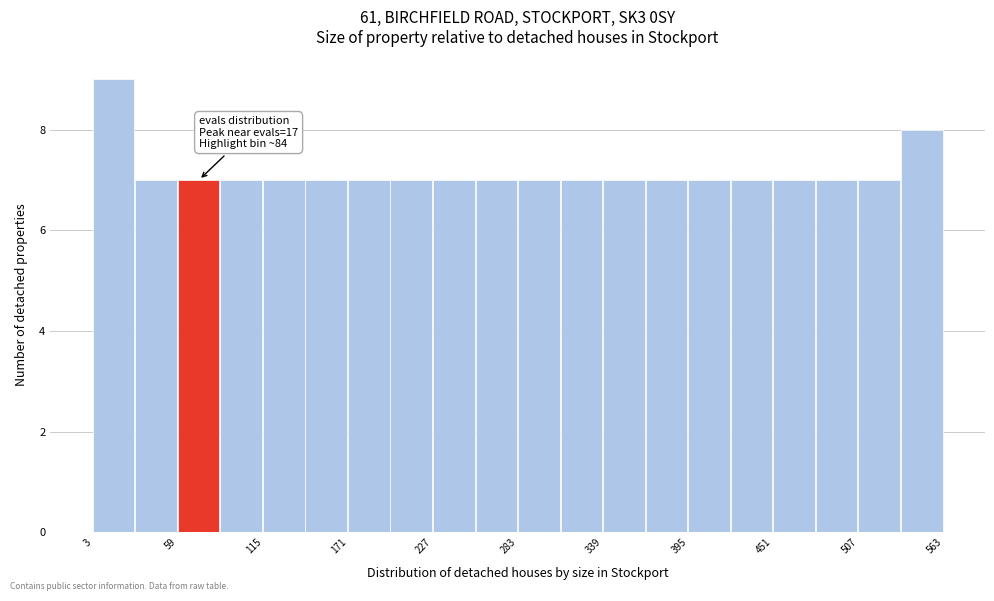

Read against the x-axis, roughly where is the centre of the tallest bar?

20